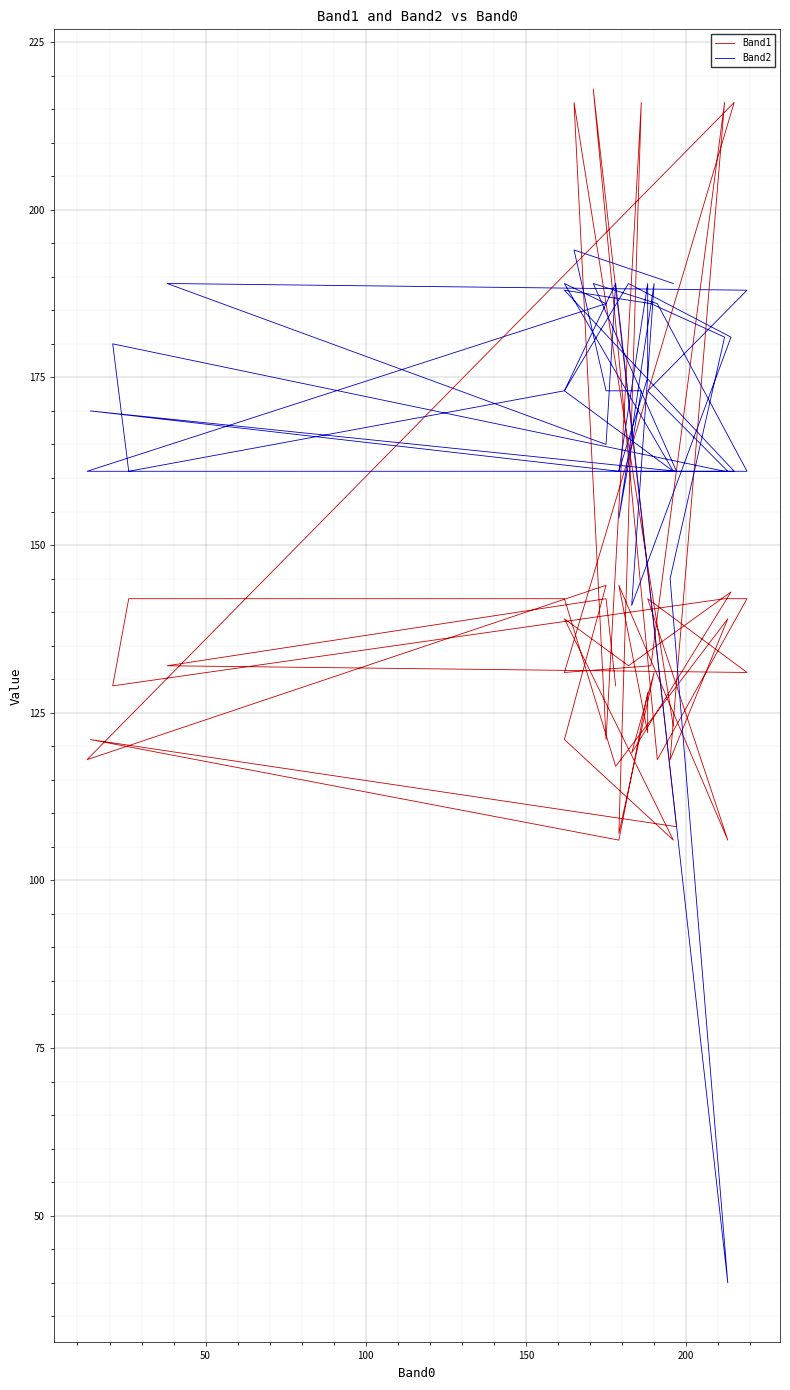

Reading right to left, extract all data points from this chart.

Band1: 129	142	132	131	142	106	144	122	128	106	121	108	218	118	142	142	129	142	142	117	139	118	216	132	131	216	118	144	121	106	139	132	143	119	131	107	216	121	216	123
Band2: 189	165	189	188	173	161	161	175	189	161	170	161	189	186	161	161	180	161	173	189	40	145	181	186	188	161	161	186	189	161	173	189	181	141	189	154	173	173	194	189